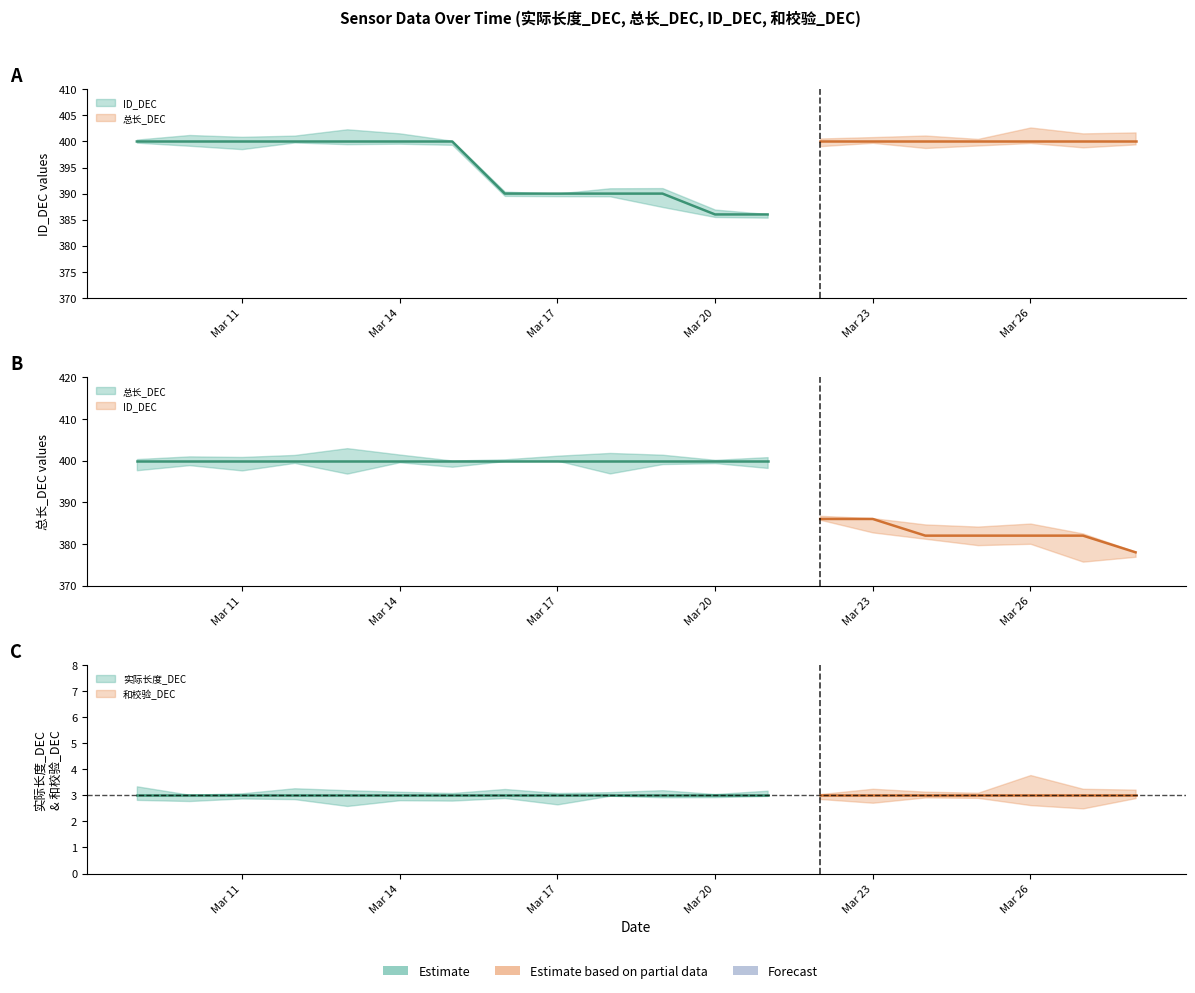

Is it true that 总长_DEC equals 400 at 2025-03-22?

True